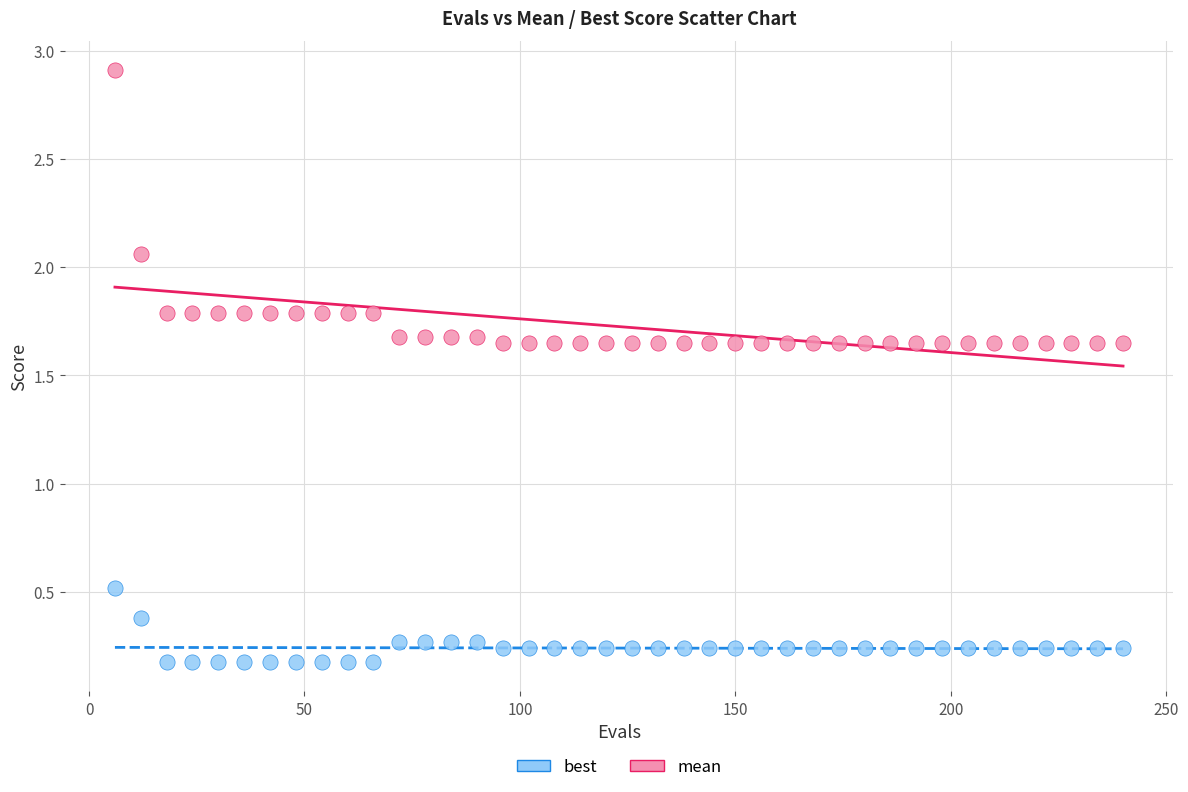

Across all data points, what is the range of X values (max minus min)?

234.0